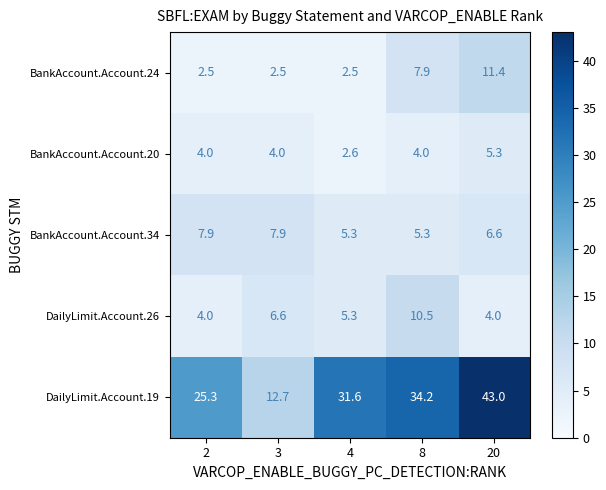

What is the average value of the BankAccount.Account.34 series?

6.6